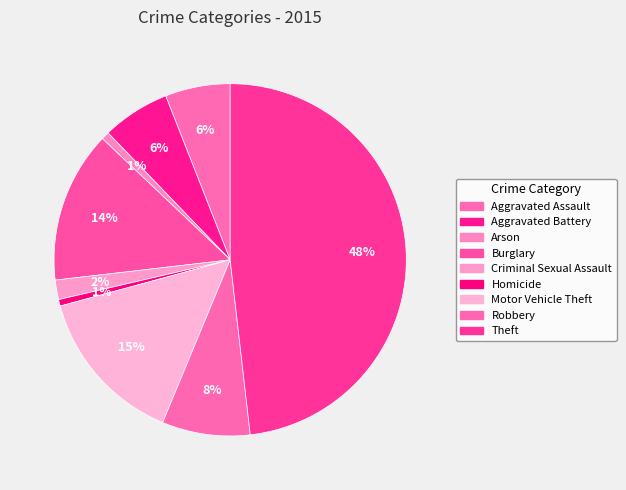

Count the number of slices in the pie.

9